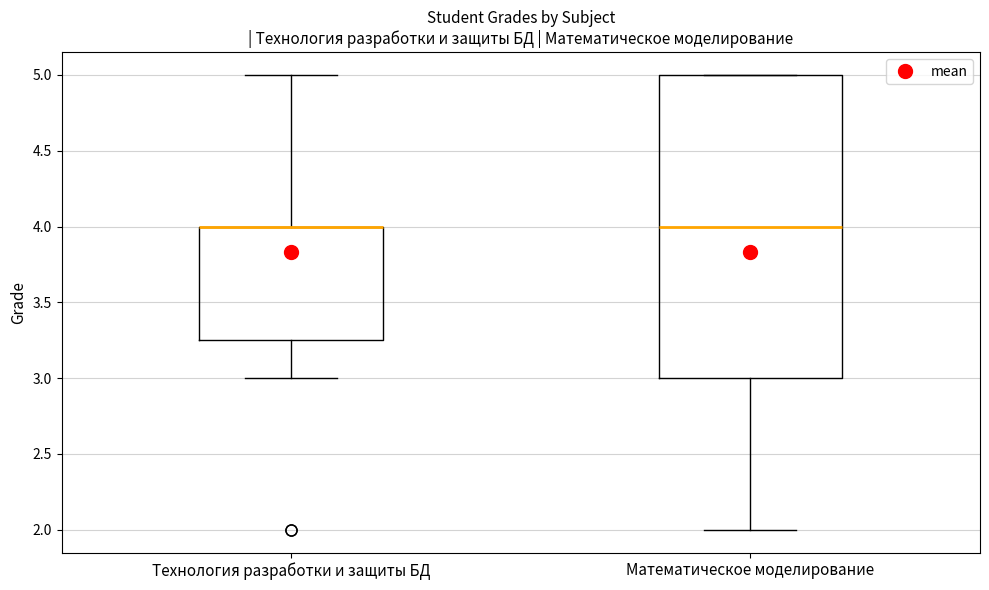

Which box is the tallest, from its lower edge to its upper edge?

Математическое моделирование